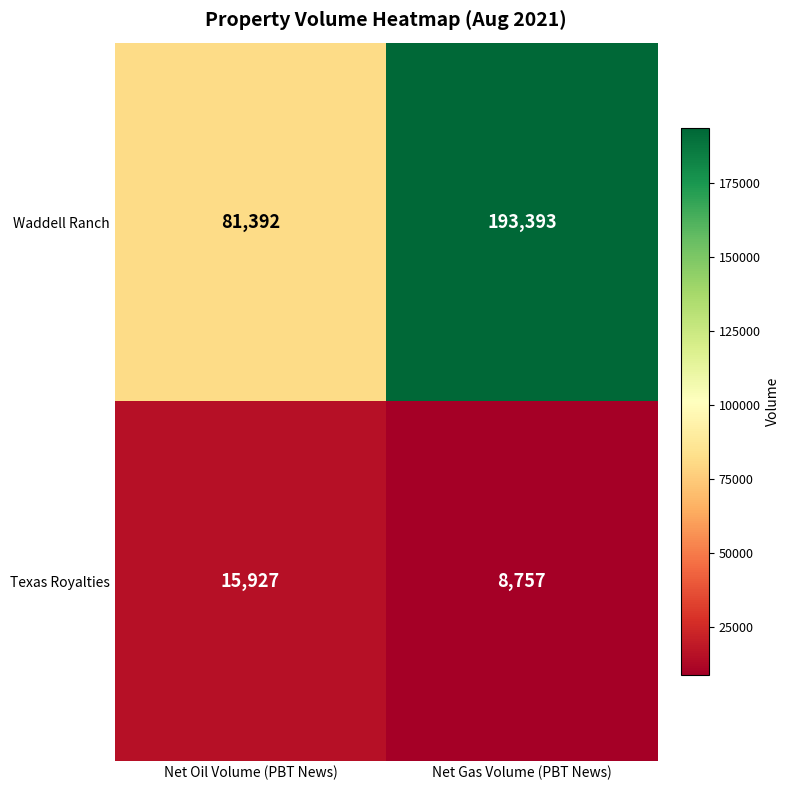

Rank the series at Net Oil Volume (PBT News) from highest to lowest value.

Waddell Ranch, Texas Royalties